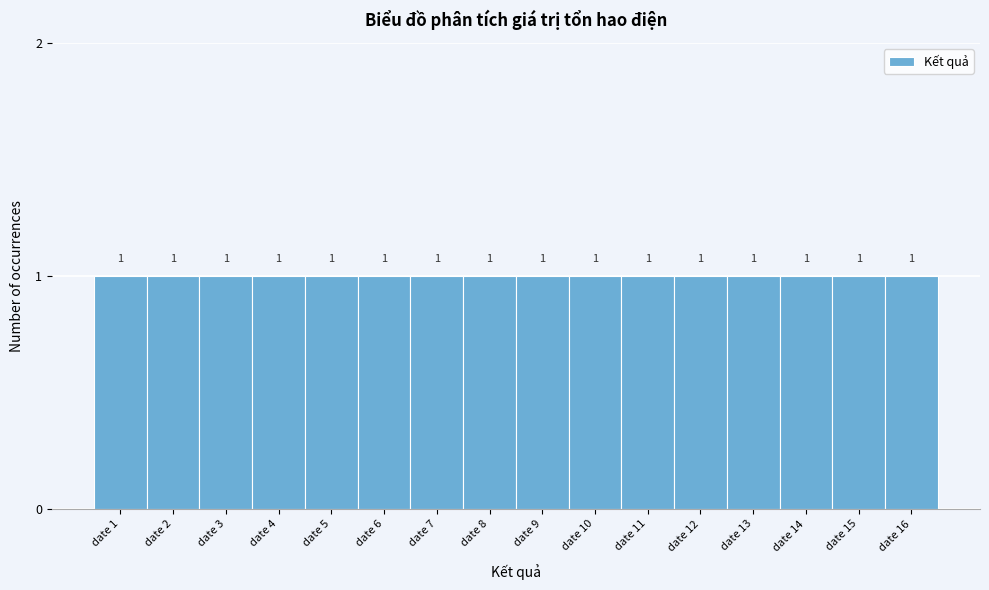

Reading left to right, transcribe this chart: for each bar, give the range it covers on the x-axis and its height.

0.5 to 1.5: 1
1.5 to 2.5: 1
2.5 to 3.5: 1
3.5 to 4.5: 1
4.5 to 5.5: 1
5.5 to 6.5: 1
6.5 to 7.5: 1
7.5 to 8.5: 1
8.5 to 9.5: 1
9.5 to 10.5: 1
10.5 to 11.5: 1
11.5 to 12.5: 1
12.5 to 13.5: 1
13.5 to 14.5: 1
14.5 to 15.5: 1
15.5 to 16.5: 1